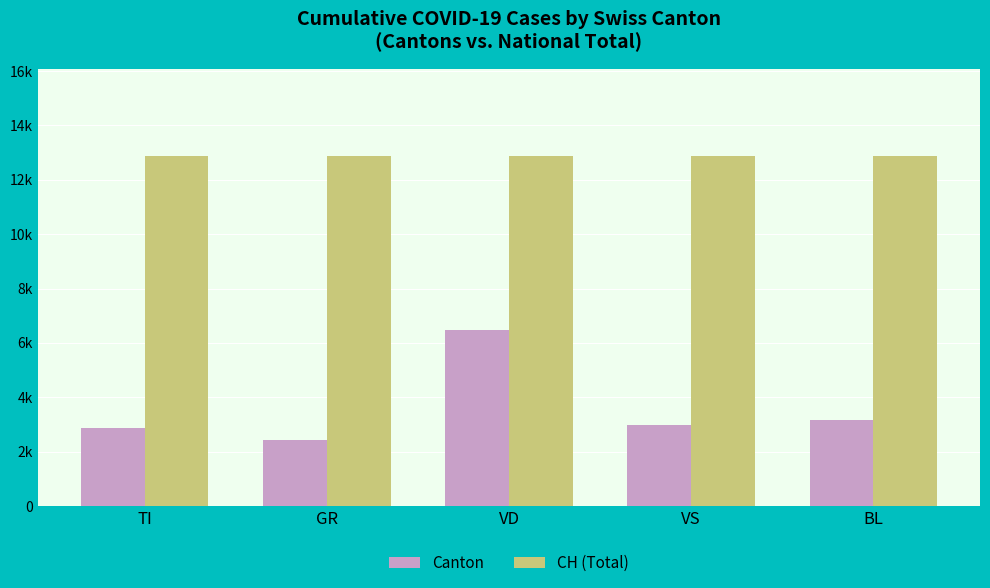

What is the difference between the Canton values at GR and BL?

729